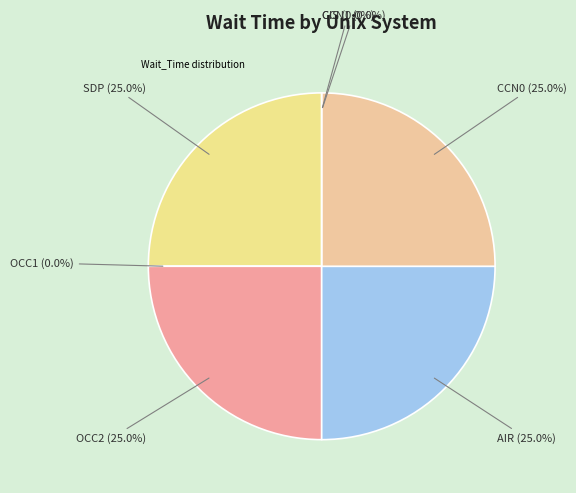

Which category has the biggest portion of the pie?

SDP